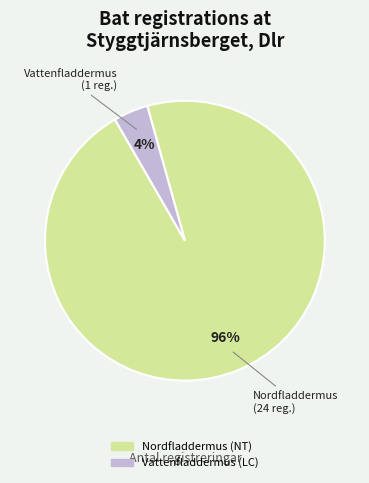

Combined, do Vattenfladdermus (LC) and Nordfladdermus (NT) account for over 50%?

Yes